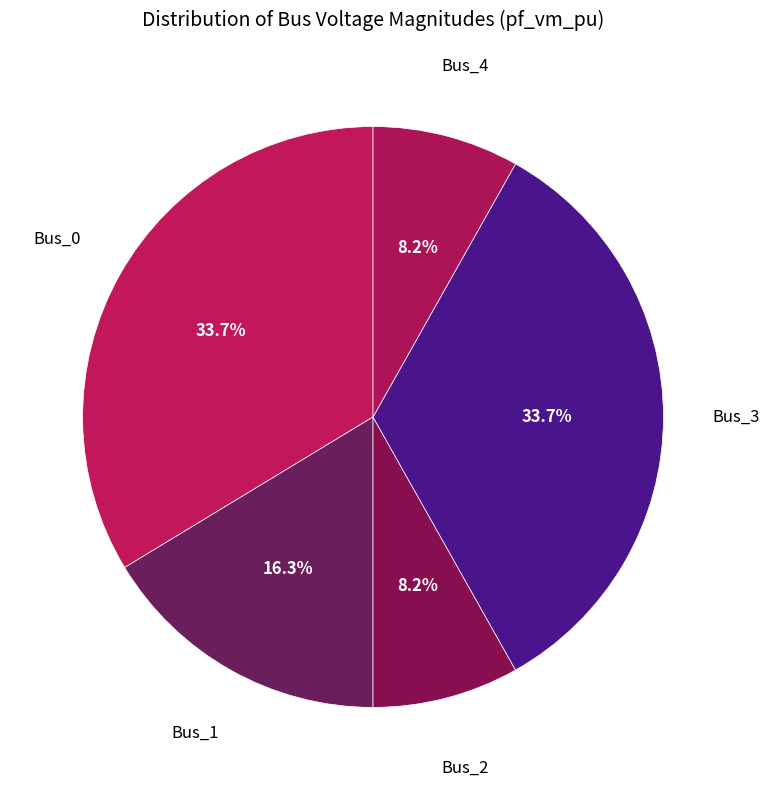

How many slices are in this pie chart?

5